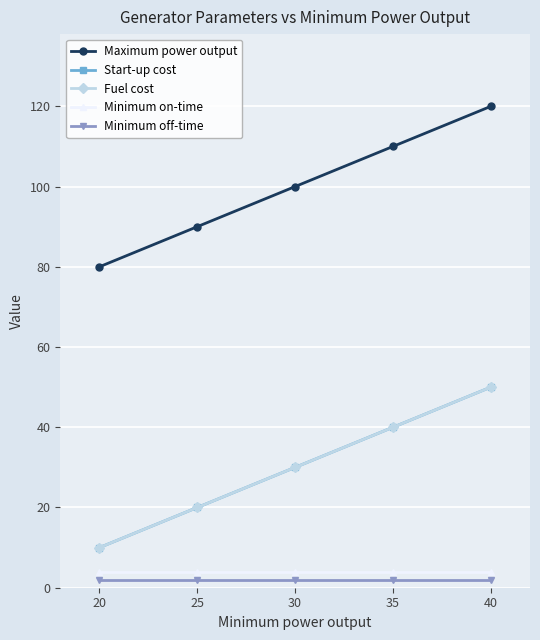

Which series has the largest total across all categories?

Maximum power output